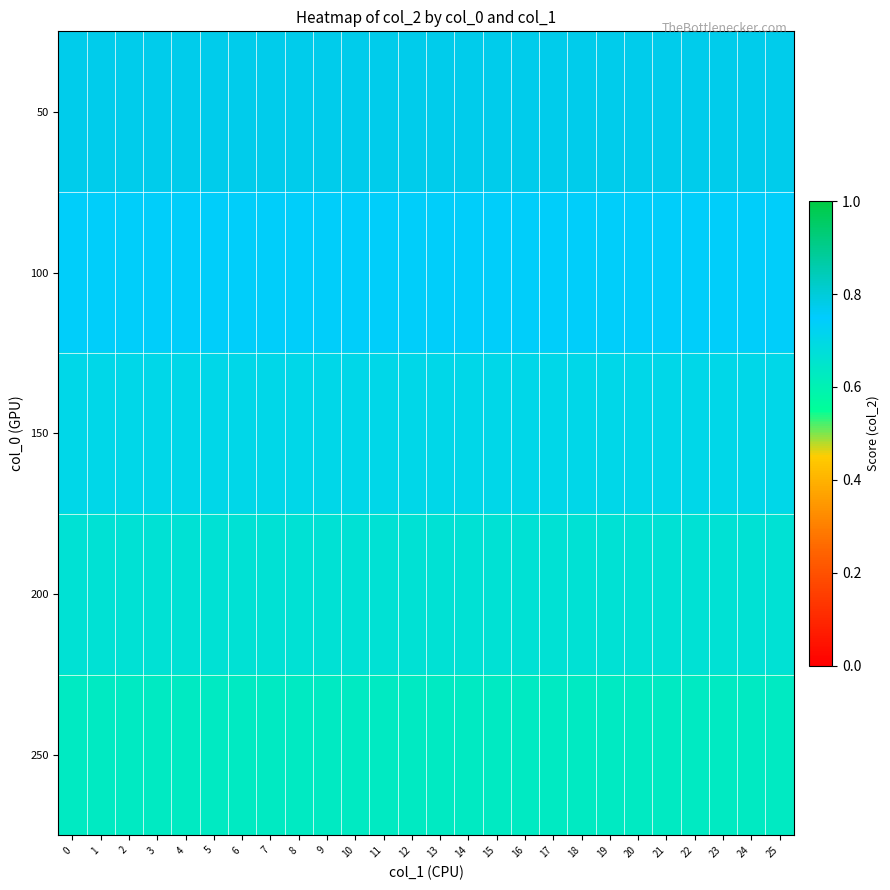

Count the number of categories in the chart.

26